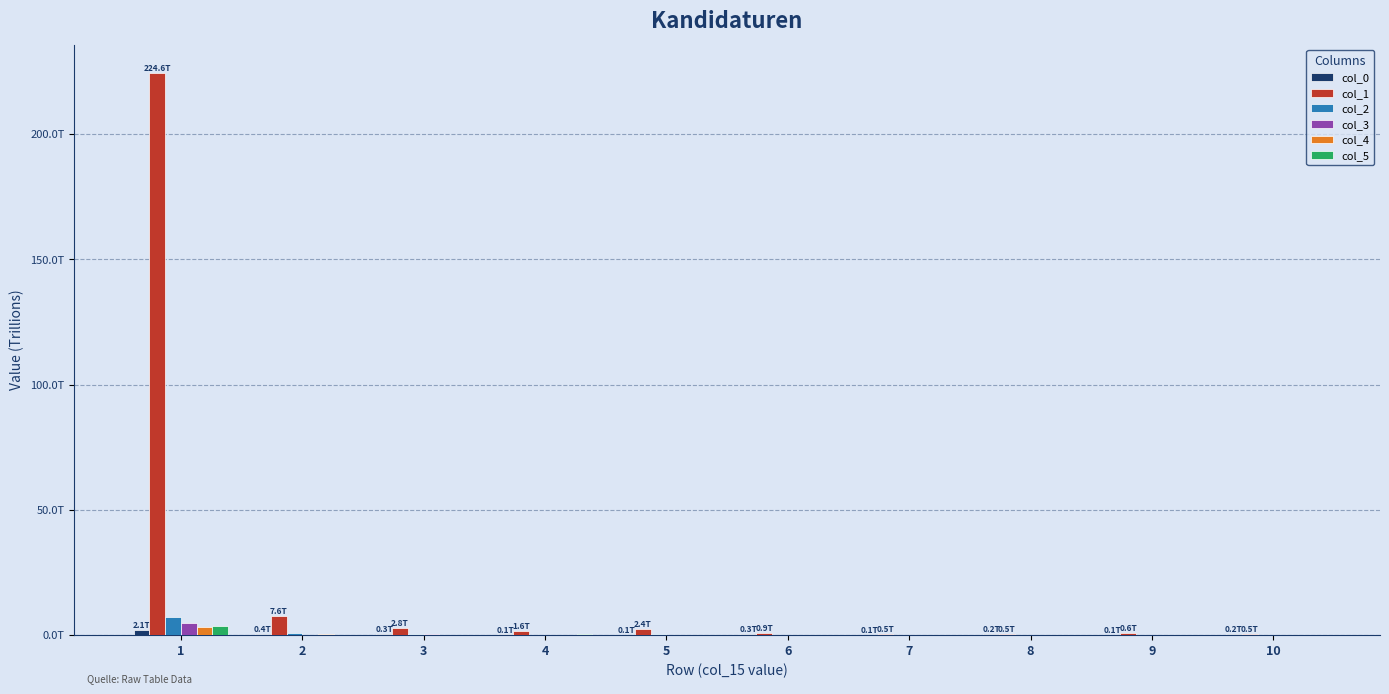

Reading left to right, list all the values displayed in this chart.

col_0: 2.1	0.4	0.3	0.1	0.1	0.3	0.1	0.2	0.1	0.2
col_1: 224.6	7.6	2.8	1.6	2.4	0.9	0.5	0.5	0.6	0.5
col_2: 7.3	0.5	0.2	0.1	0.1	0.0	0.0	0.0	0.0	0.0
col_3: 4.9	0.1	0.4	0.1	0.1	0.0	0.0	0.0	0.1	0.0
col_4: 3.3	0.2	0.1	0.1	0.0	0.0	0.0	0.0	0.0	0.0
col_5: 3.7	0.0	0.1	0.1	0.0	0.0	0.0	0.1	0.0	0.0